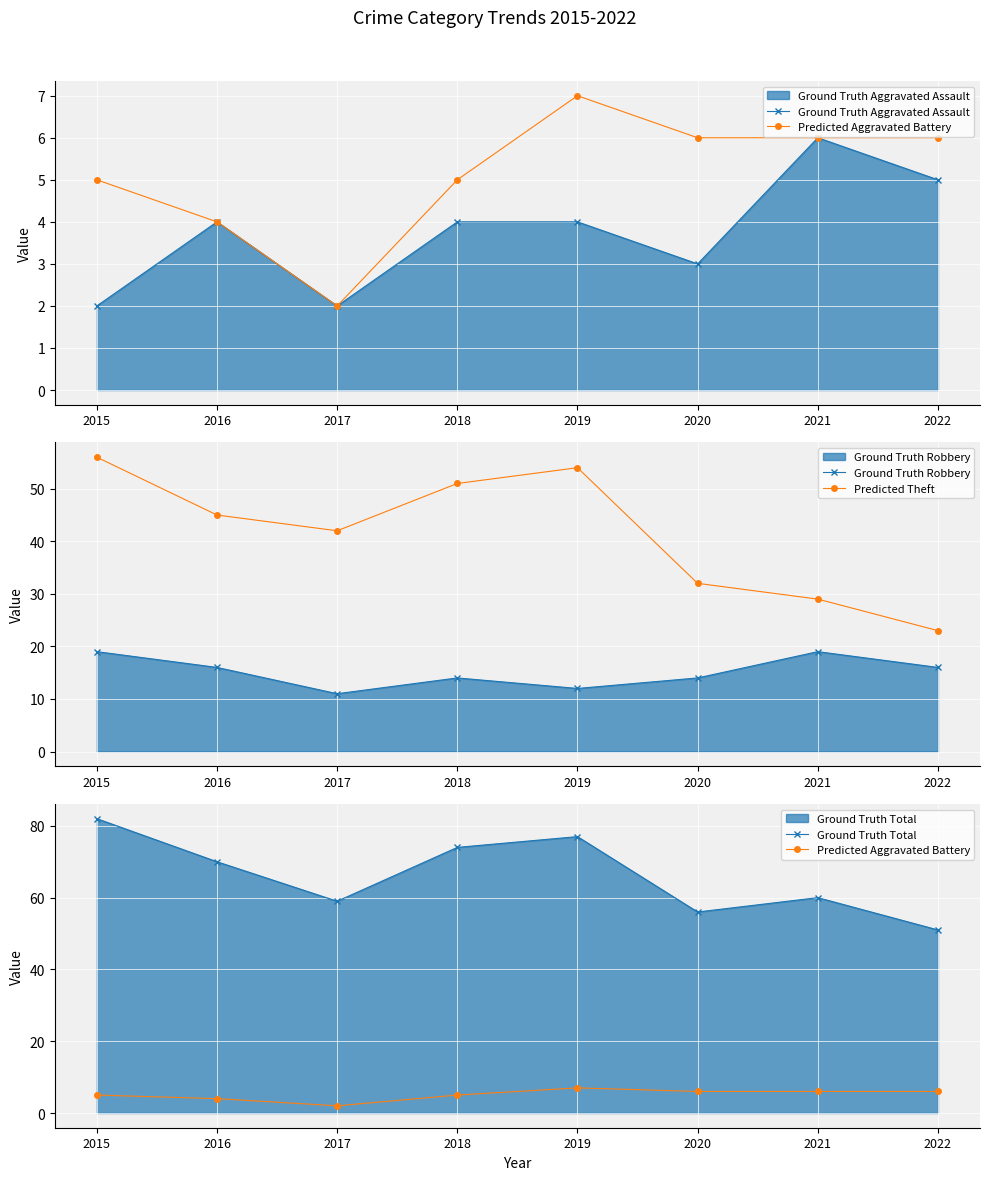

Which series has the largest total across all categories?

Ground Truth Total